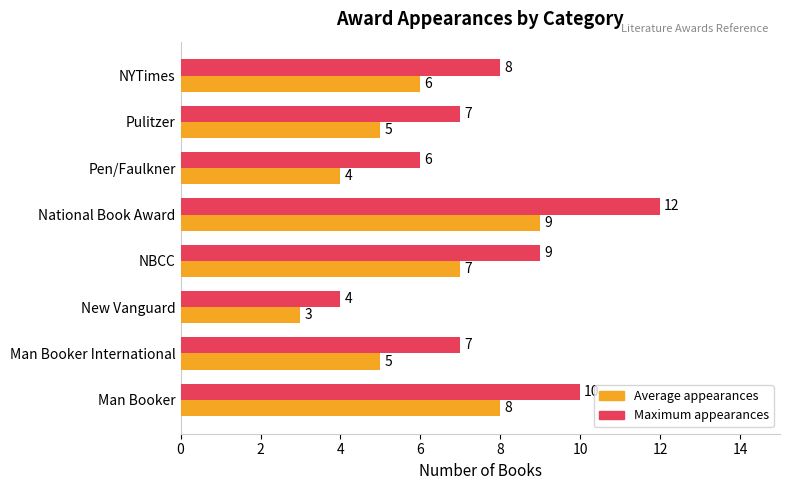

What is the minimum value for Maximum appearances?

4